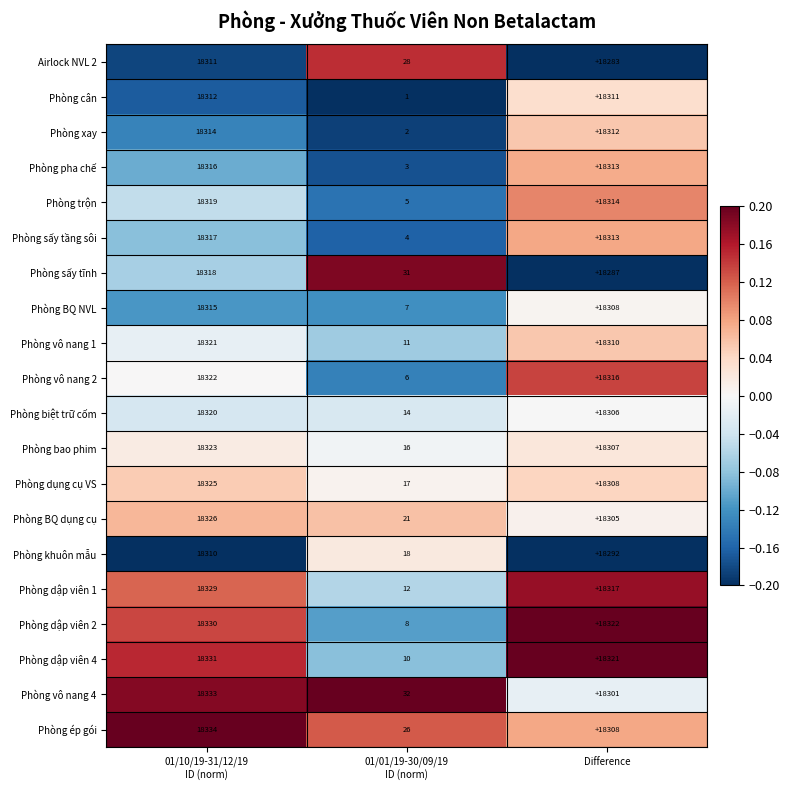

At 01/10/19-31/12/19
ID (norm), list the series in order from smallest to largest.

Phòng khuôn mẫu, Airlock NVL 2, Phòng cân, Phòng xay, Phòng BQ NVL, Phòng pha chế, Phòng sấy tầng sôi, Phòng sấy tĩnh, Phòng trộn, Phòng biệt trữ cốm, Phòng vô nang 1, Phòng vô nang 2, Phòng bao phim, Phòng dụng cụ VS, Phòng BQ dụng cụ, Phòng dập viên 1, Phòng dập viên 2, Phòng dập viên 4, Phòng vô nang 4, Phòng ép gói